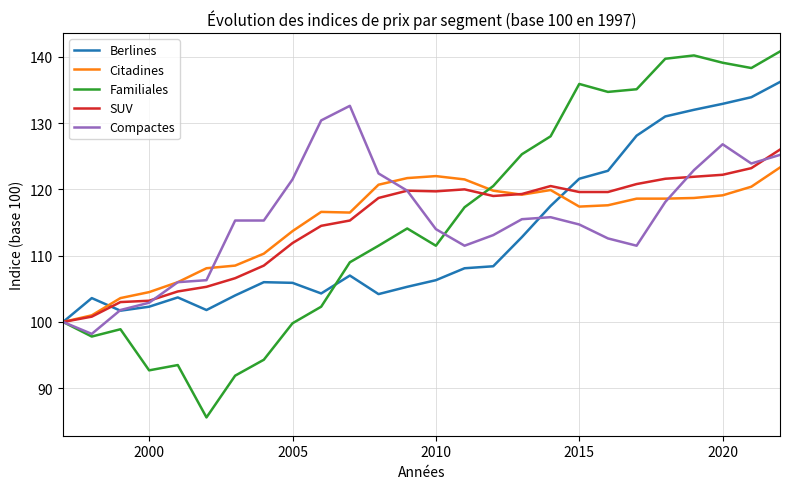

What is the minimum value shown in the chart?

85.6